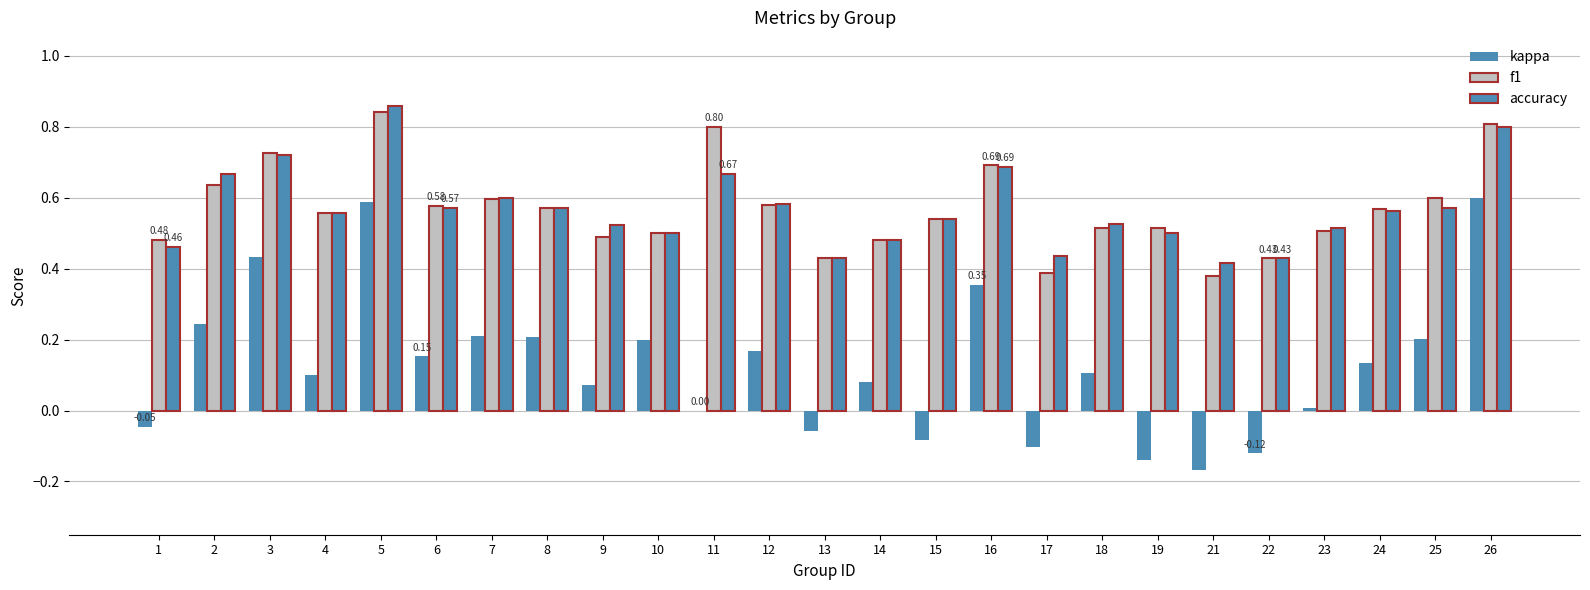

Reading right to left, extract all data points from this chart.

kappa: 0.6	0.2	0.1	0.0	-0.1	-0.2	-0.1	0.1	-0.1	0.4	-0.1	0.1	-0.1	0.2	0.0	0.2	0.1	0.2	0.2	0.2	0.6	0.1	0.4	0.2	-0.0
f1: 0.8	0.6	0.6	0.5	0.4	0.4	0.5	0.5	0.4	0.7	0.5	0.5	0.4	0.6	0.8	0.5	0.5	0.6	0.6	0.6	0.8	0.6	0.7	0.6	0.5
accuracy: 0.8	0.6	0.6	0.5	0.4	0.4	0.5	0.5	0.4	0.7	0.5	0.5	0.4	0.6	0.7	0.5	0.5	0.6	0.6	0.6	0.9	0.6	0.7	0.7	0.5